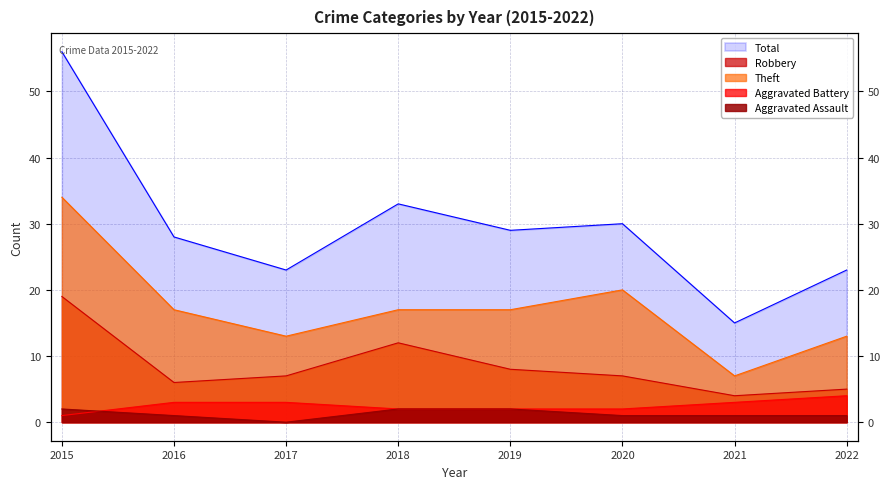

Reading left to right, what are all the values shown in this chart?

Aggravated Assault: 2015=2	2016=1	2017=0	2018=2	2019=2	2020=1	2021=1	2022=1
Aggravated Battery: 2015=1	2016=3	2017=3	2018=2	2019=2	2020=2	2021=3	2022=4
Robbery: 2015=19	2016=6	2017=7	2018=12	2019=8	2020=7	2021=4	2022=5
Theft: 2015=34	2016=17	2017=13	2018=17	2019=17	2020=20	2021=7	2022=13
Total: 2015=56	2016=28	2017=23	2018=33	2019=29	2020=30	2021=15	2022=23